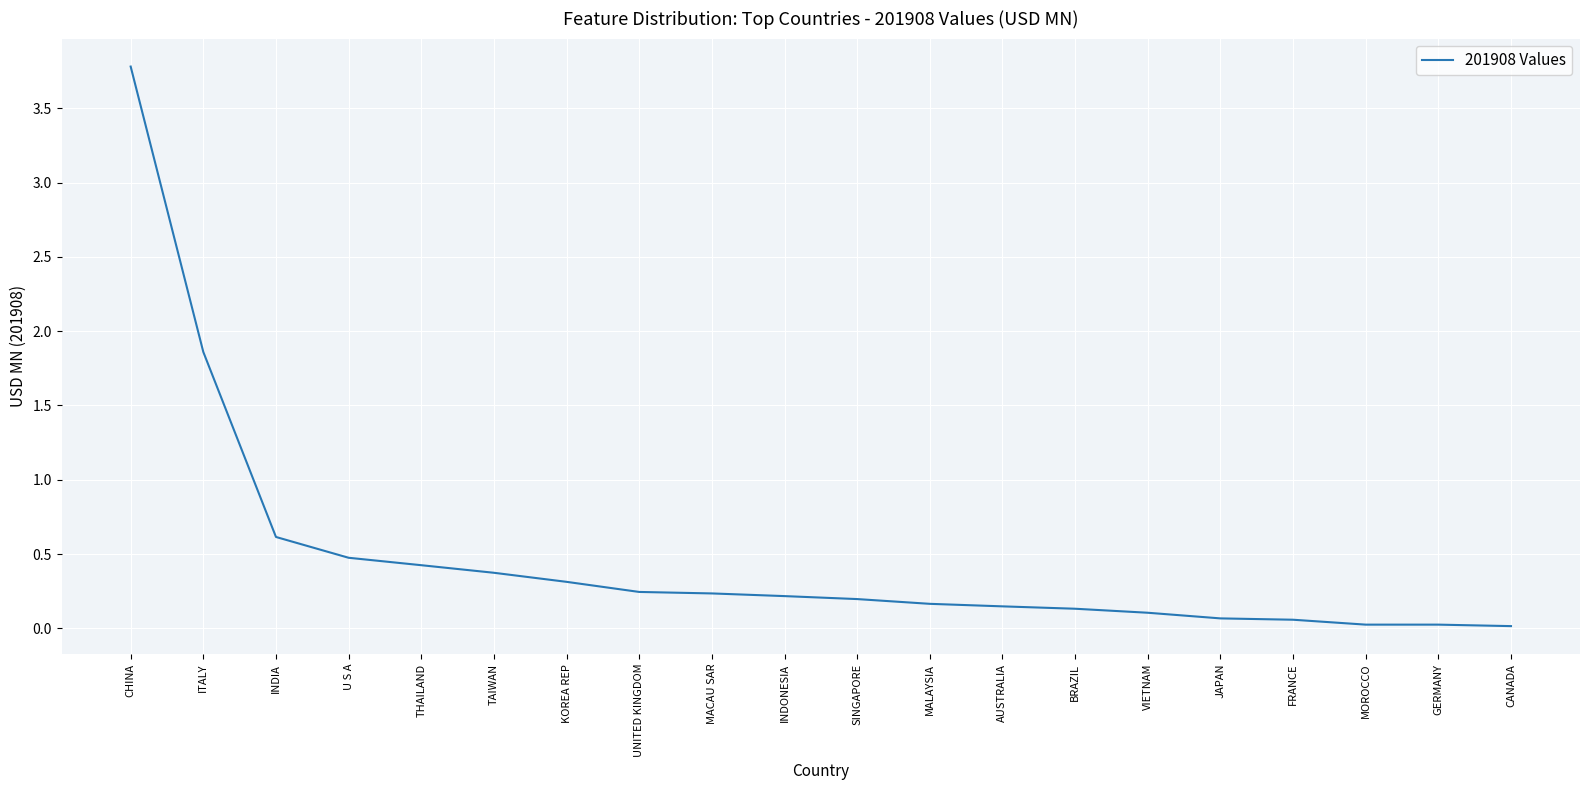

Does the chart display data point markers on the line(s)?

No